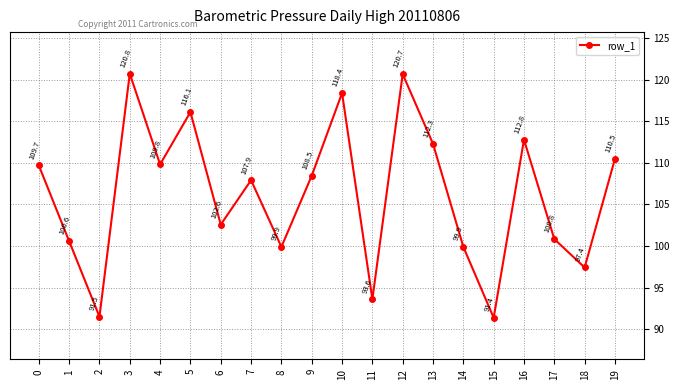

What is the change in value from 1 to 2?

-9.1